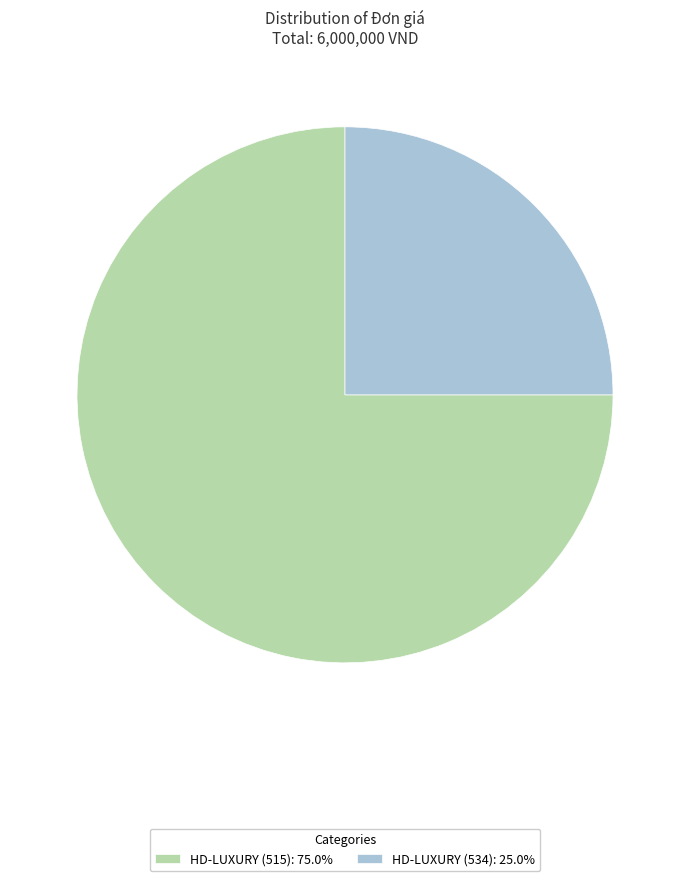

Is there a majority slice in this chart?

Yes